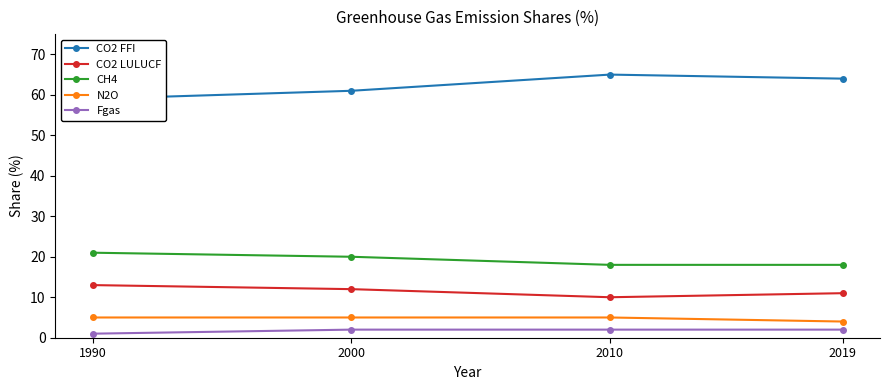

True or false: CH4 has a value of 18 at 2019.

True